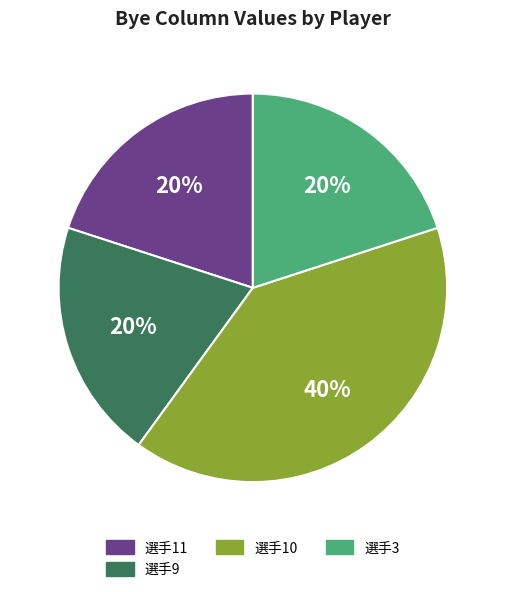

Is 選手10 the majority of the pie?

No